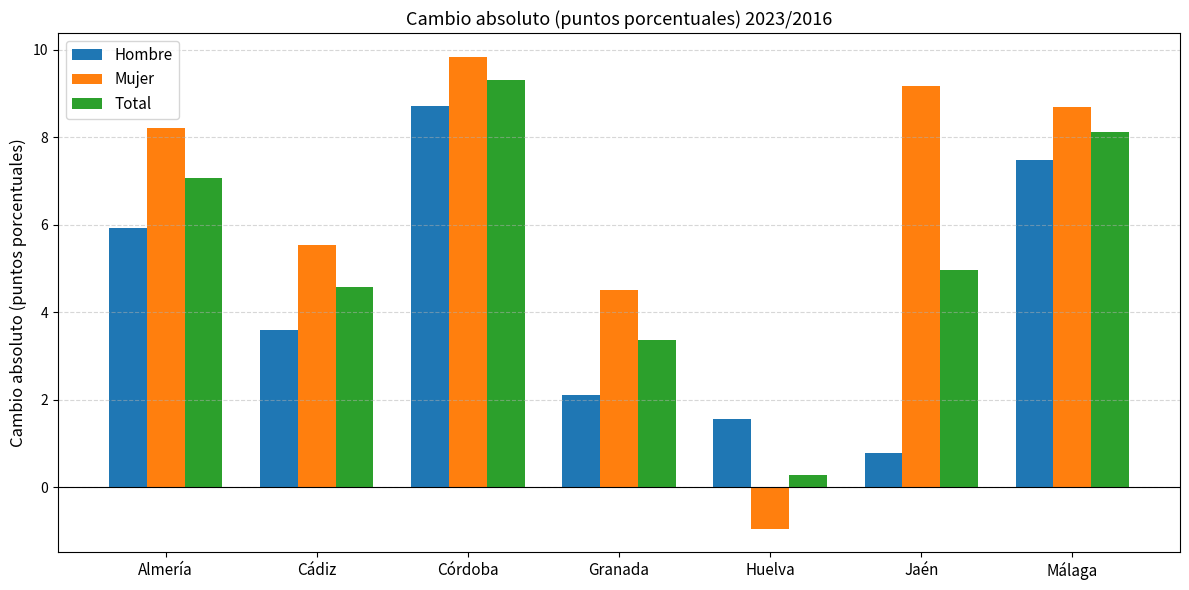

What is the label of the 7th bar from the left?

Málaga